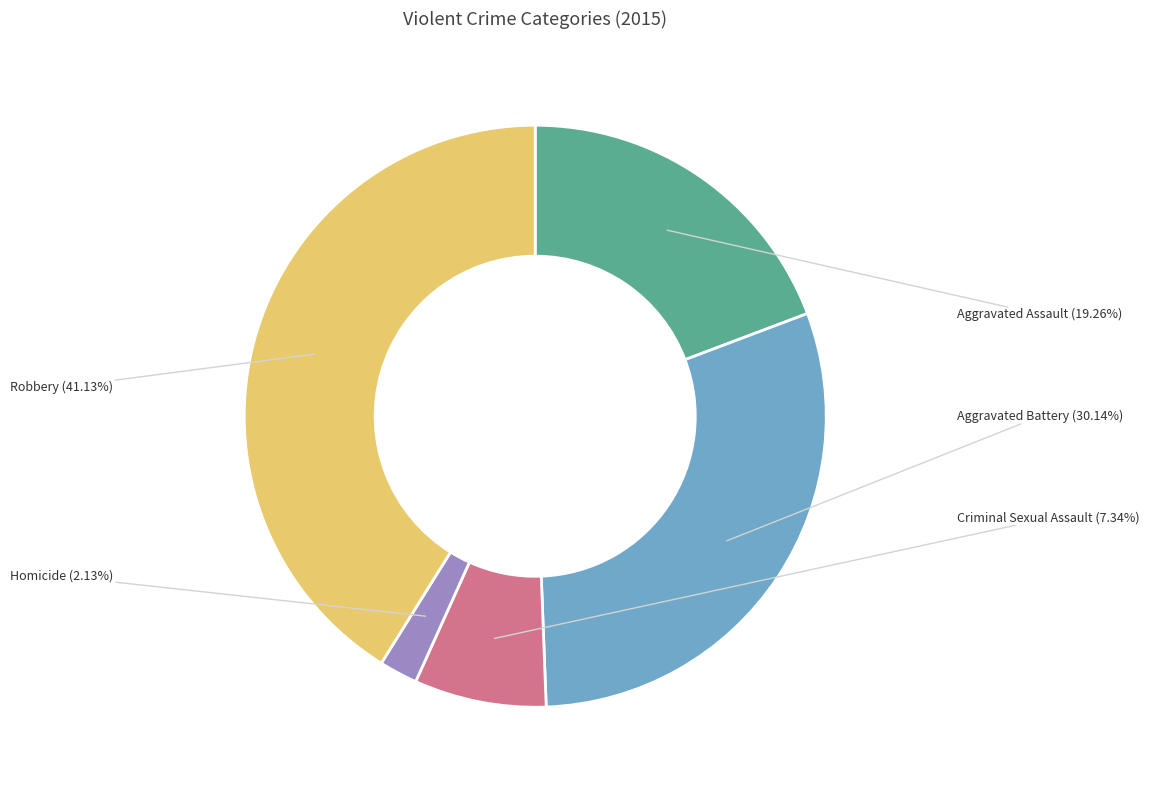

Approximately how many times larger is the value at Robbery compared to Aggravated Battery?

1.4